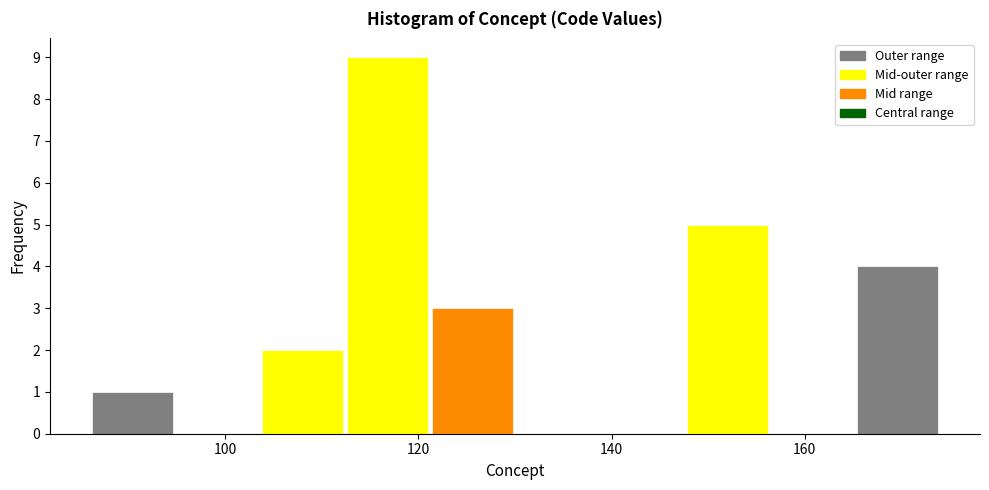

Reading left to right, list every bar in this chart as the range it spans on the x-axis followed by its height. Neither the bar edges nor the heights are printed on the chart, so give them approximately, as read against the axes.

86.0 to 94.8: 1
94.8 to 103.6: 0
103.6 to 112.4: 2
112.4 to 121.2: 9
121.2 to 130.0: 3
130.0 to 138.8: 0
138.8 to 147.6: 0
147.6 to 156.4: 5
156.4 to 165.2: 0
165.2 to 174.0: 4